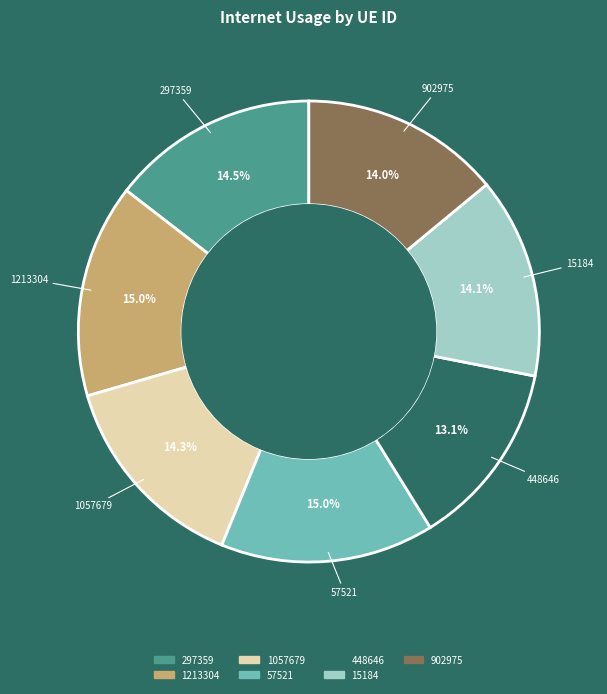

Between 57521 and 902975, which is larger?

57521